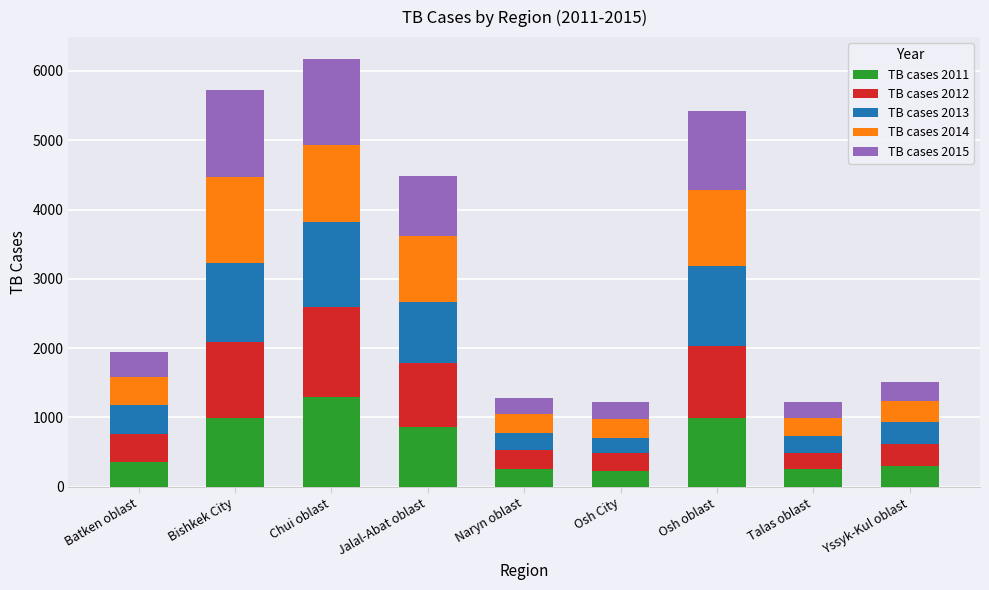

What is the total value across all series at Talas oblast?

1228